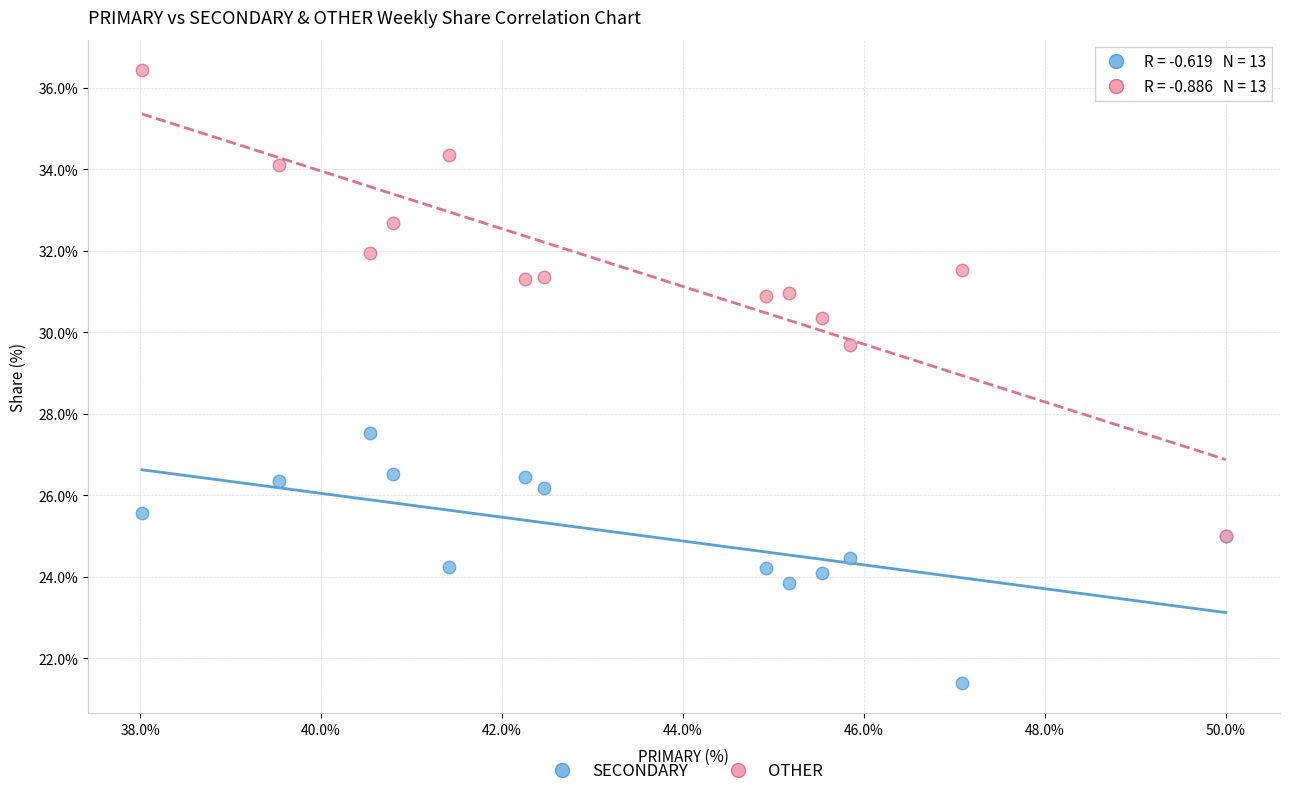

Which series has the widest spread of Y values?

OTHER